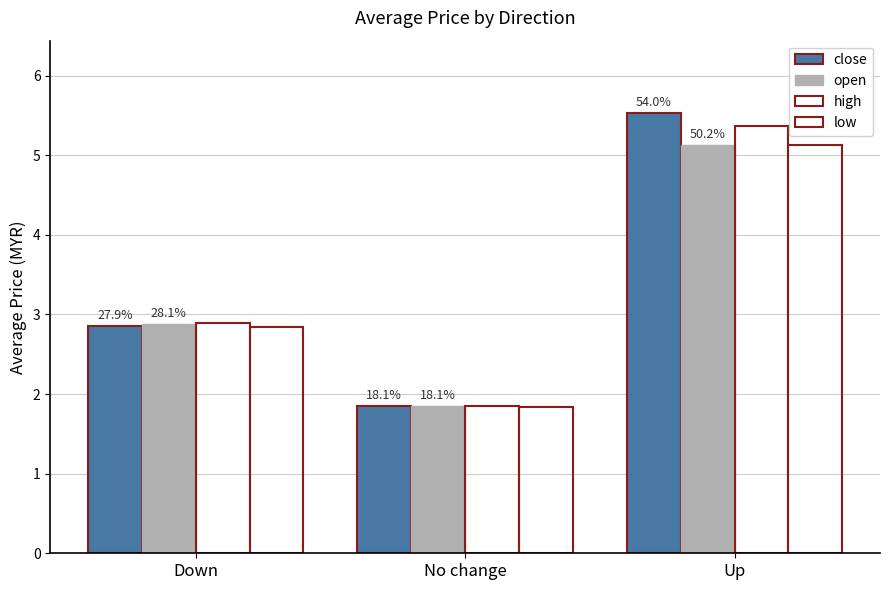

Which series changed the most between Down and No change?

high